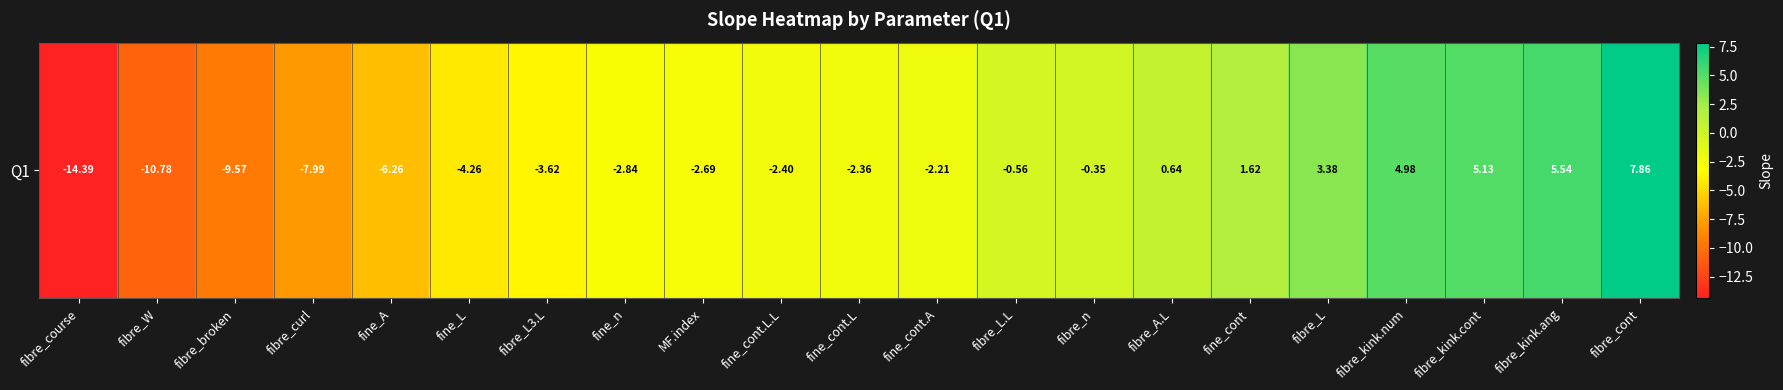

What is the difference between the second highest and second lowest values?

16.3